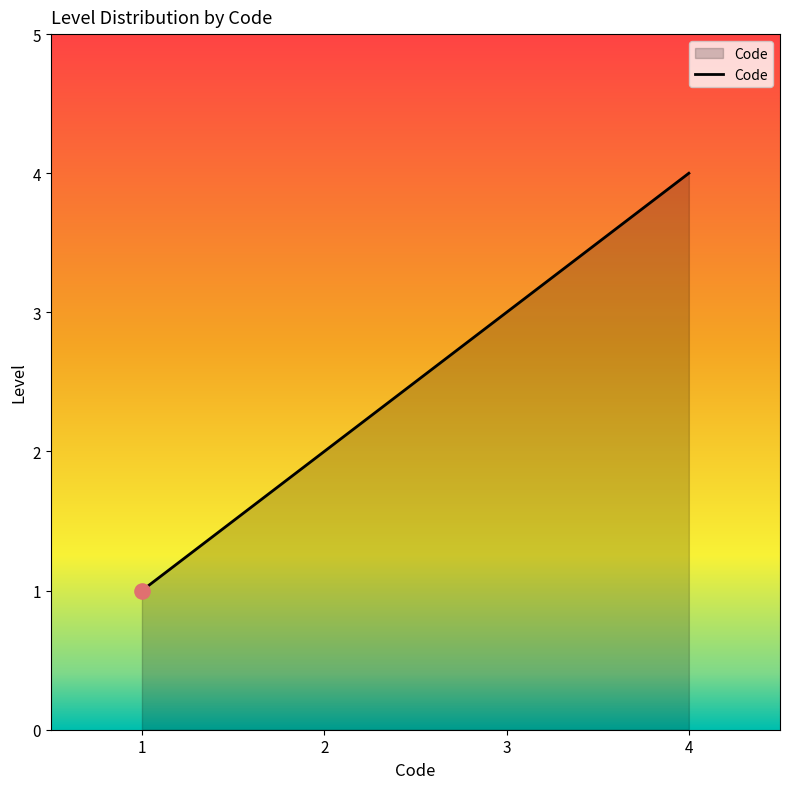

What is the change in value from 3 to 4?

+1